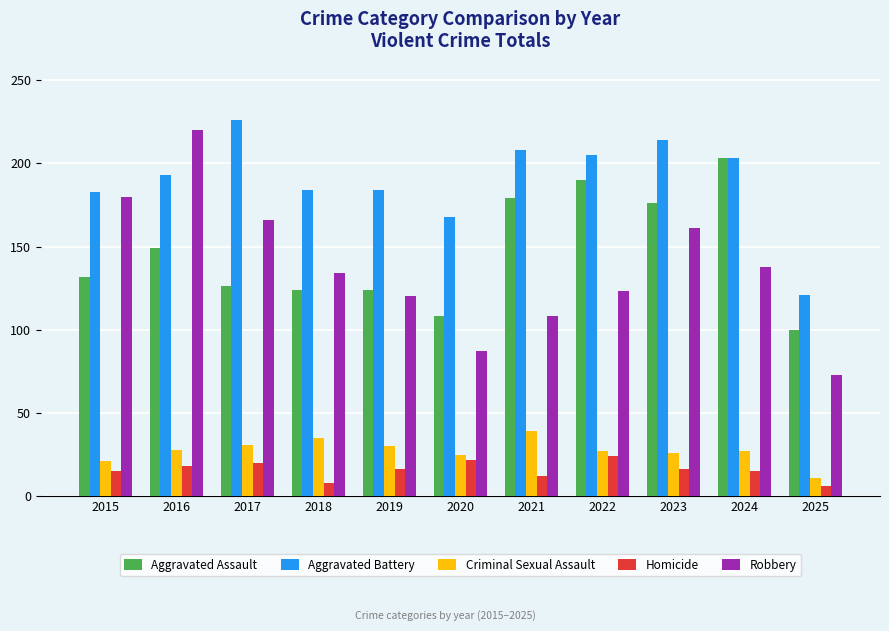

What is the difference between the maximum and minimum values in the Criminal Sexual Assault series?

28